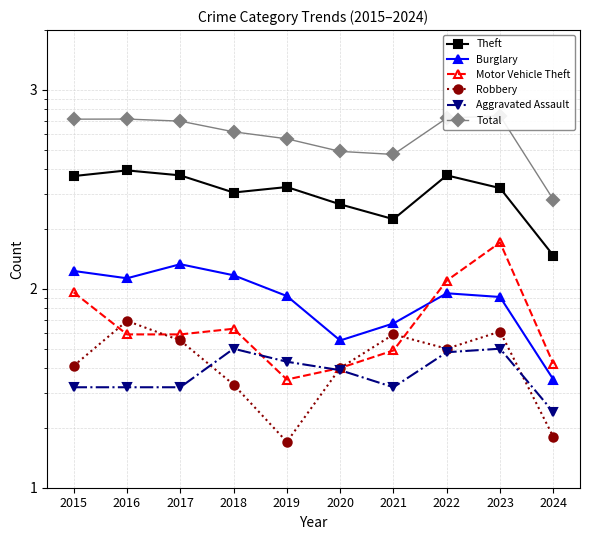

Reading left to right, extract all data points from this chart.

Theft: 2015=369	2016=394	2017=372	2018=305	2019=325	2020=266	2021=224	2022=372	2023=321	2024=147
Burglary: 2015=123	2016=113	2017=133	2018=117	2019=92	2020=55	2021=67	2022=95	2023=91	2024=35
Motor Vehicle Theft: 2015=96	2016=59	2017=59	2018=63	2019=35	2020=40	2021=49	2022=110	2023=171	2024=42
Robbery: 2015=41	2016=69	2017=55	2018=33	2019=17	2020=40	2021=59	2022=50	2023=61	2024=18
Aggravated Assault: 2015=32	2016=32	2017=32	2018=50	2019=43	2020=39	2021=32	2022=48	2023=50	2024=24
Total: 2015=713	2016=714	2017=697	2018=616	2019=568	2020=491	2021=474	2022=722	2023=741	2024=281